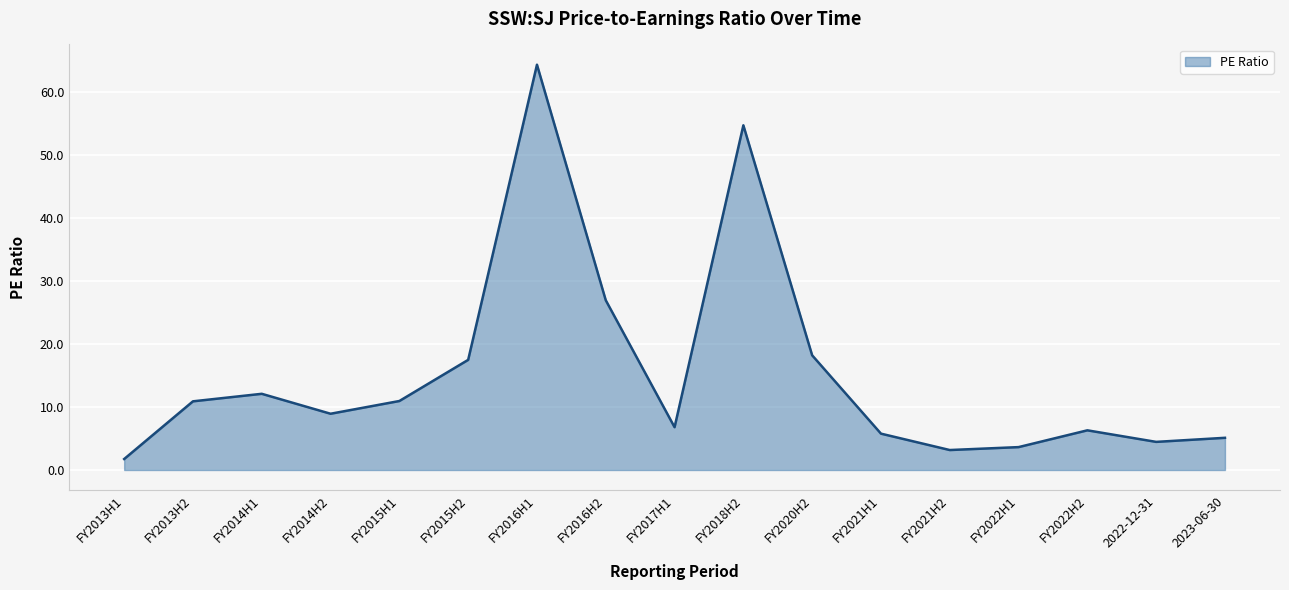

Reading right to left, transcribe all the data shown in this chart.

5.1	4.5	6.3	3.6	3.2	5.8	18.2	54.7	6.8	26.9	64.3	17.5	10.9	8.9	12.1	10.9	1.7